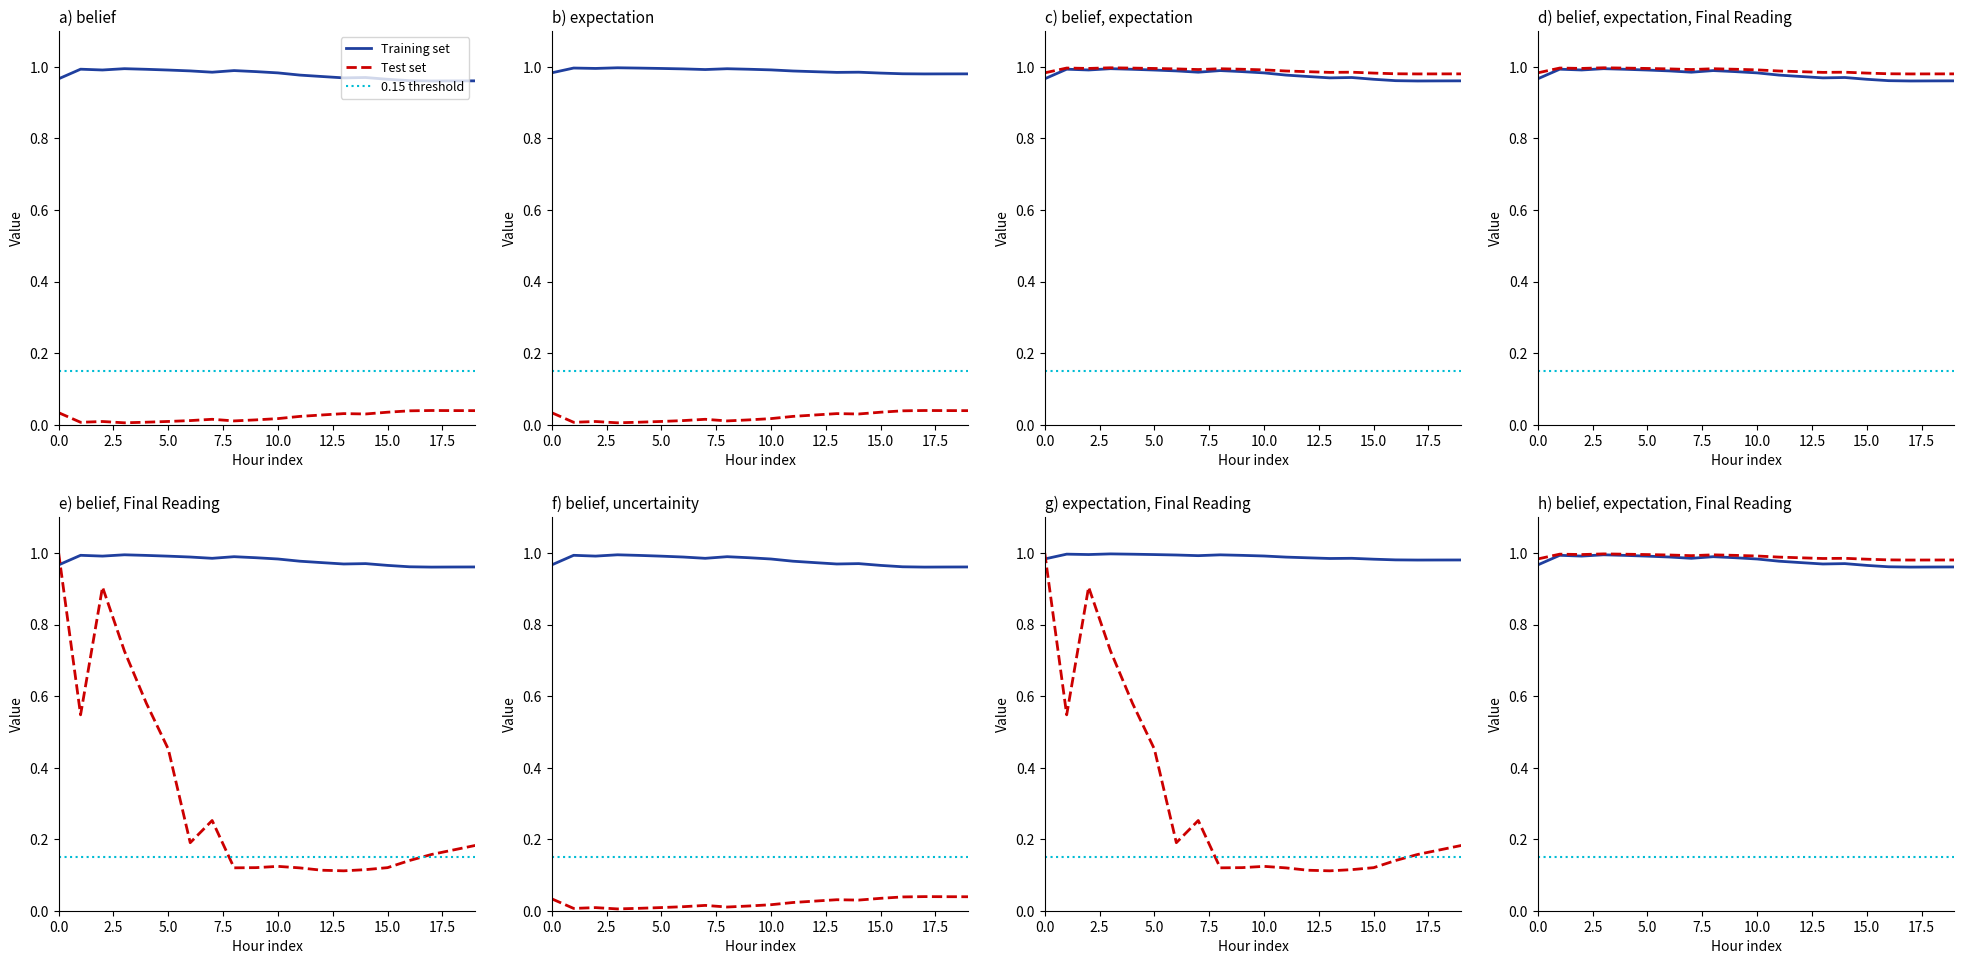

At which category does Final Reading reach its first local valley?

1